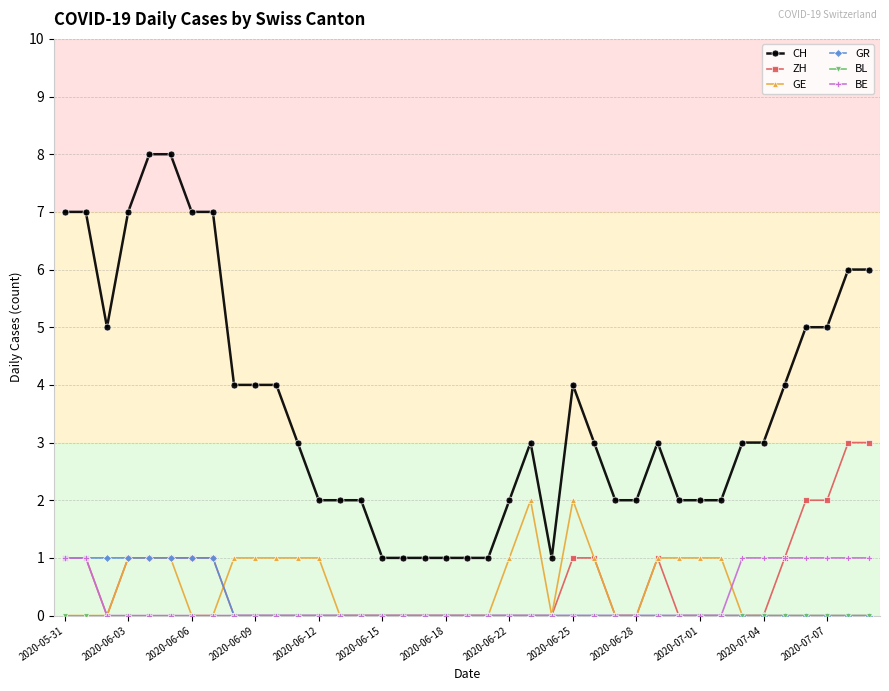

Which series has the largest range (max minus min)?

CH